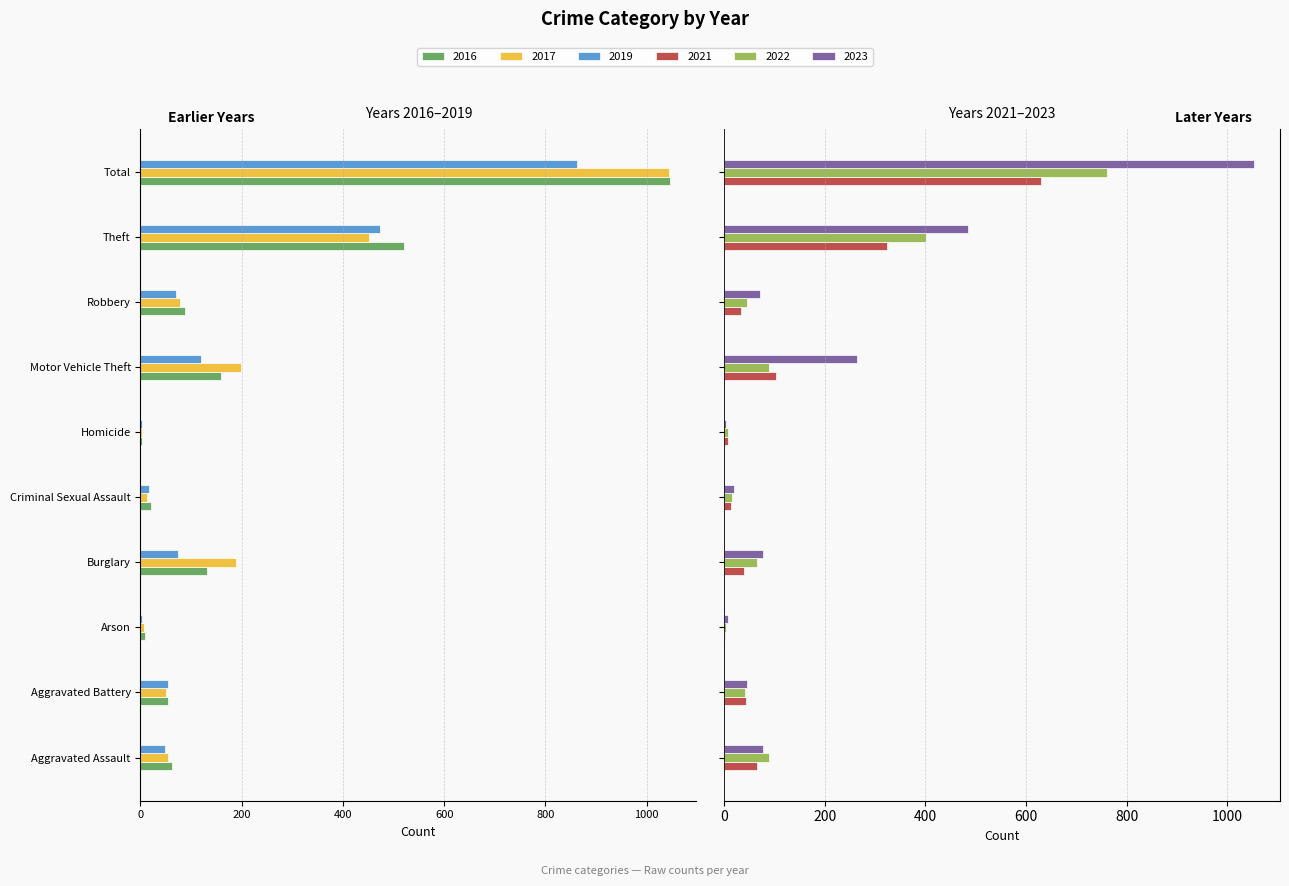

Which category has the highest value in the 2022 series?

Total